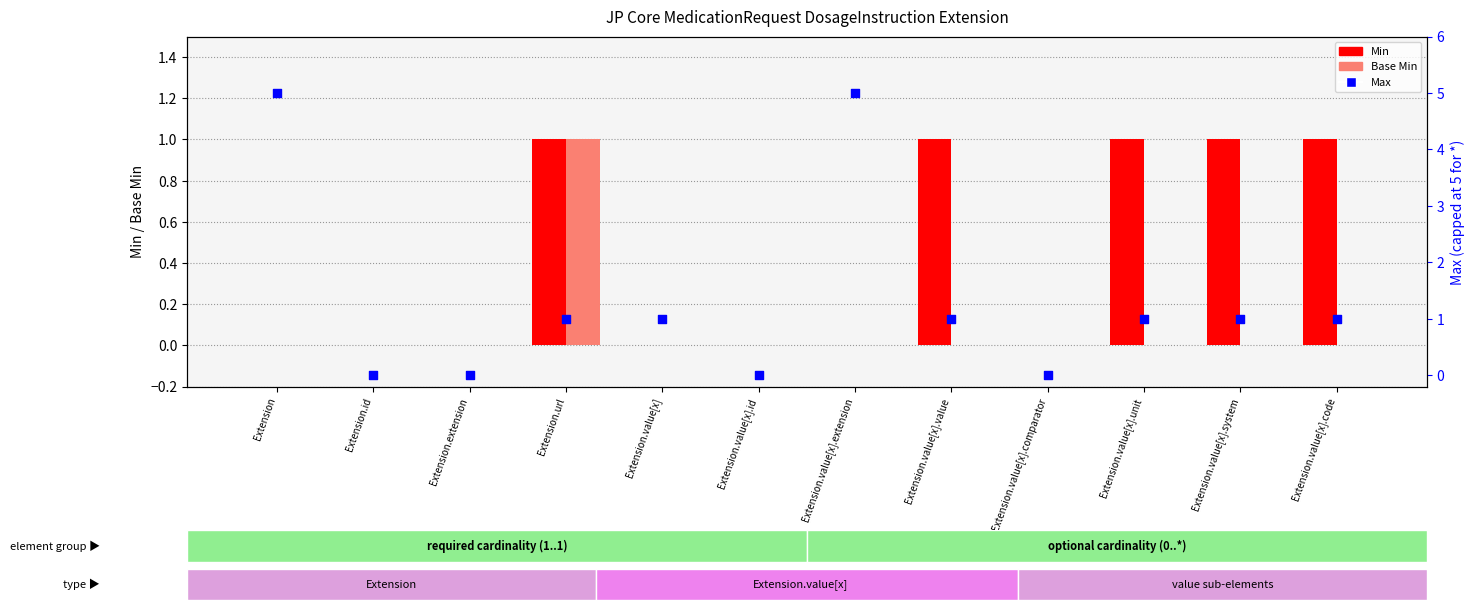

Is the value of Min at Extension.value[x].code greater than the value of Max at Extension.id?

Yes